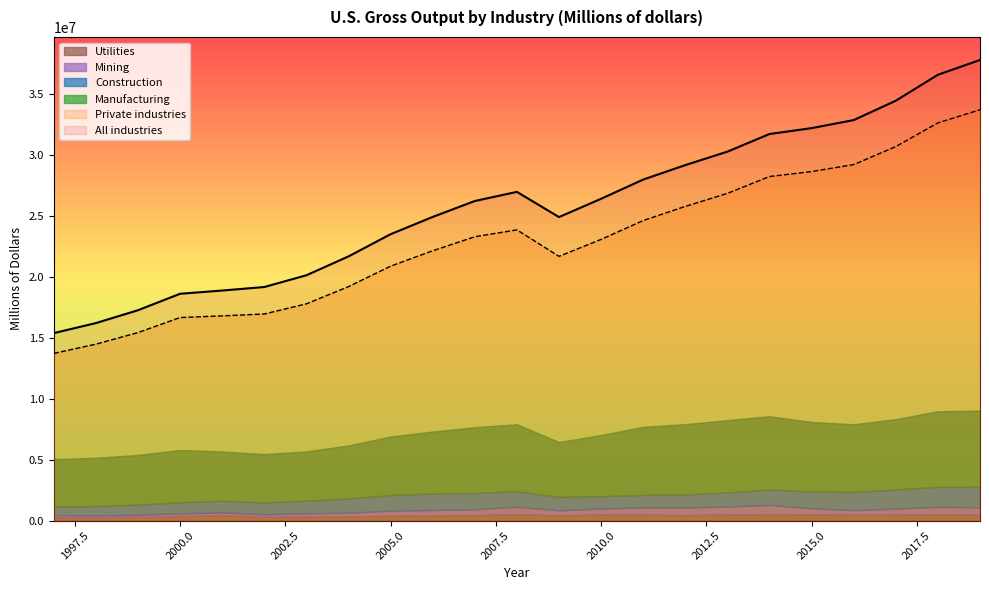

Where is the first local minimum for Manufacturing?

2002